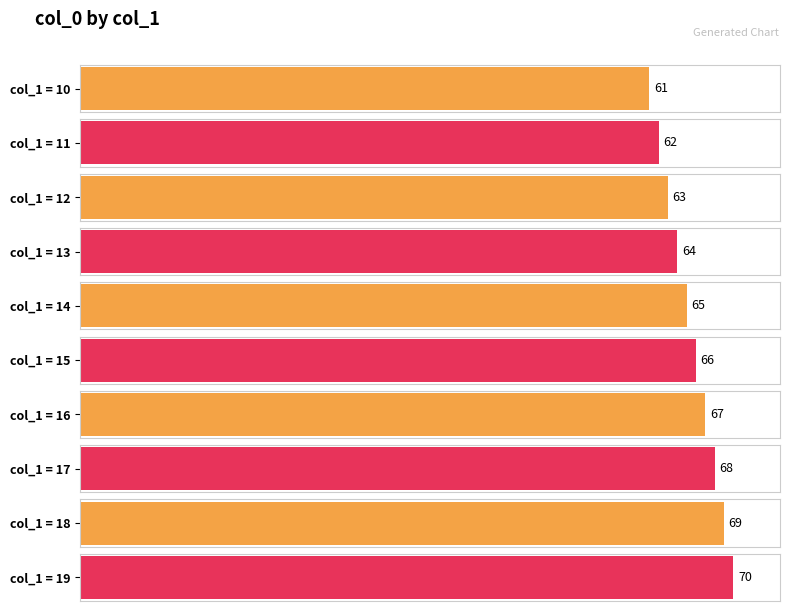

Which label corresponds to the largest value in the chart?

19